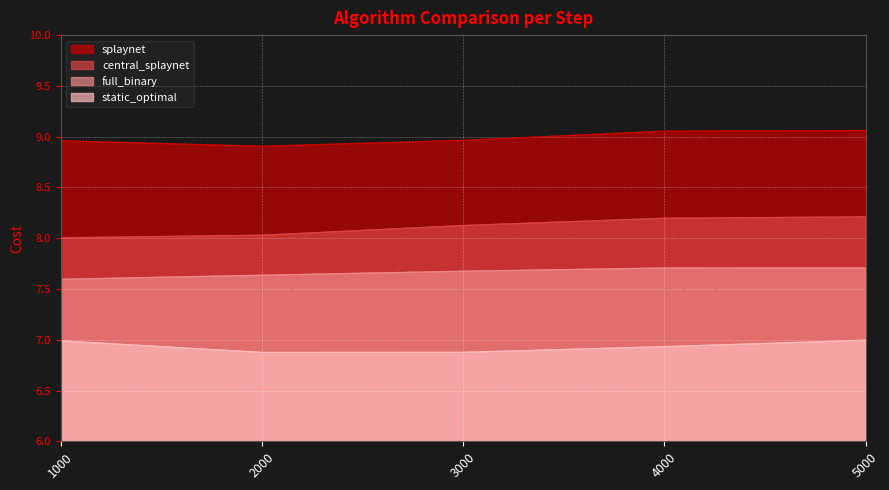

Where is static_optimal nearest to the value 6?

2000